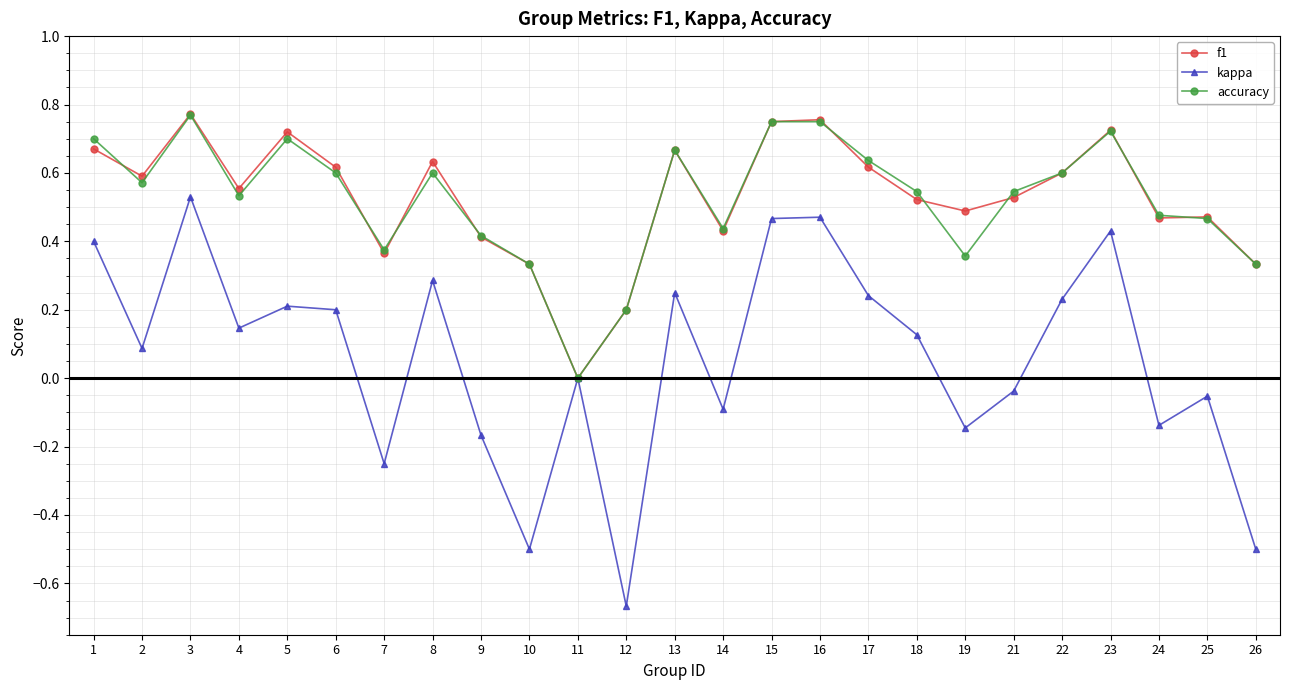

Between 9 and 11, which series saw the biggest shift?

accuracy